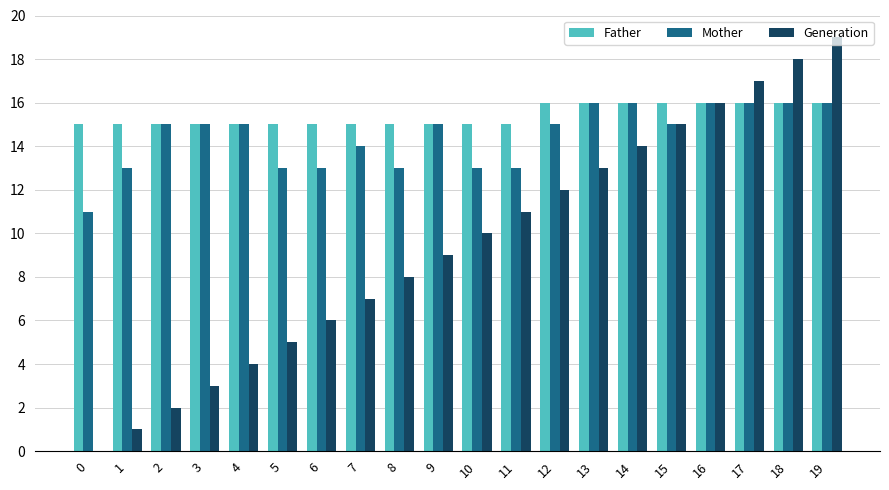

What is the maximum value shown in the chart?

19